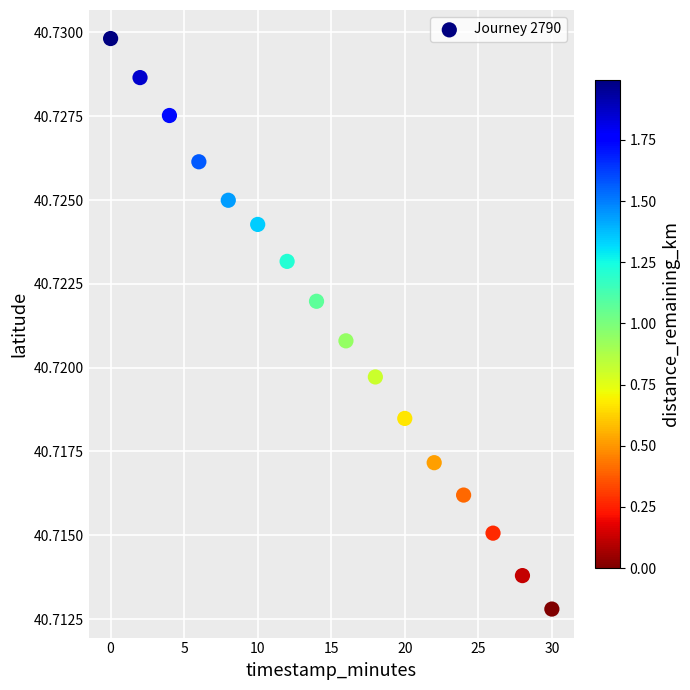

What is the range of X values (max minus min)?

30.0